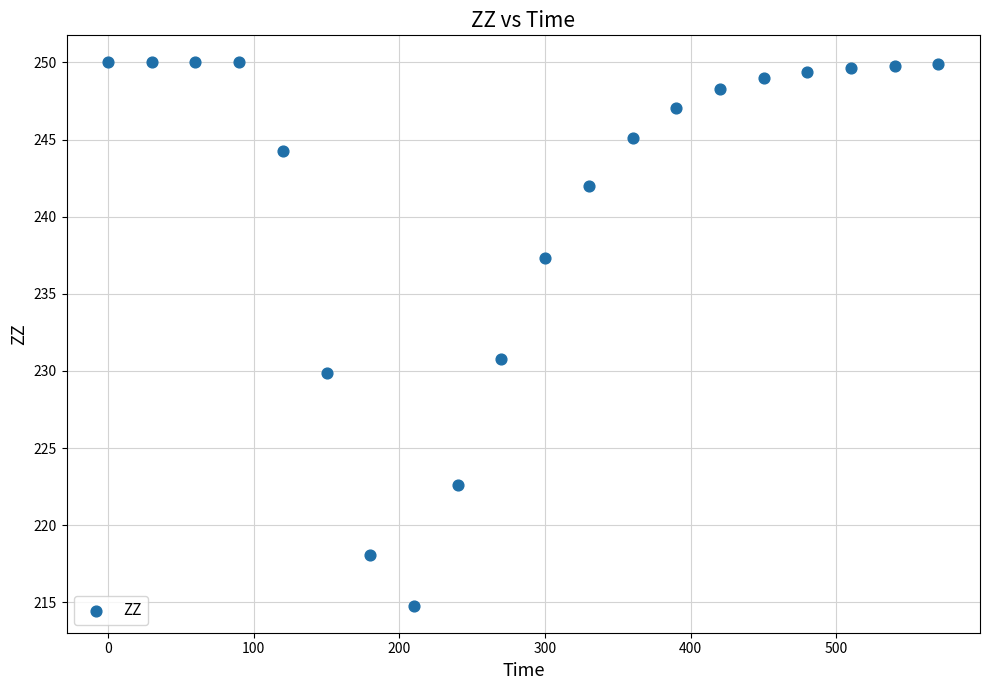

What is the range of Y values (max minus min)?

35.2